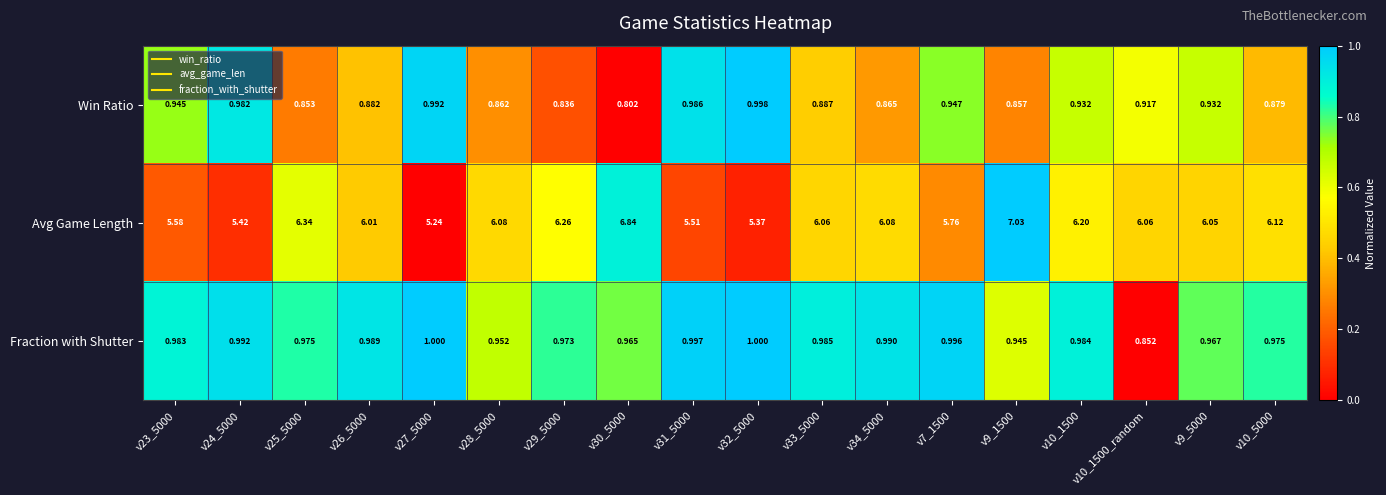

Is the value of Win Ratio at v10_5000 greater than the value of Fraction with Shutter at v24_5000?

No